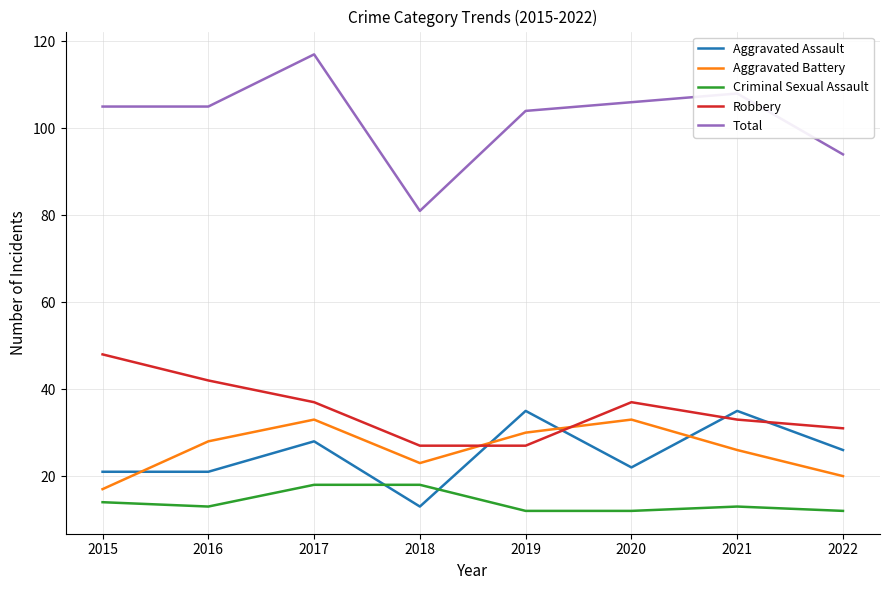

What is the difference between the maximum and minimum values in the Total series?

36